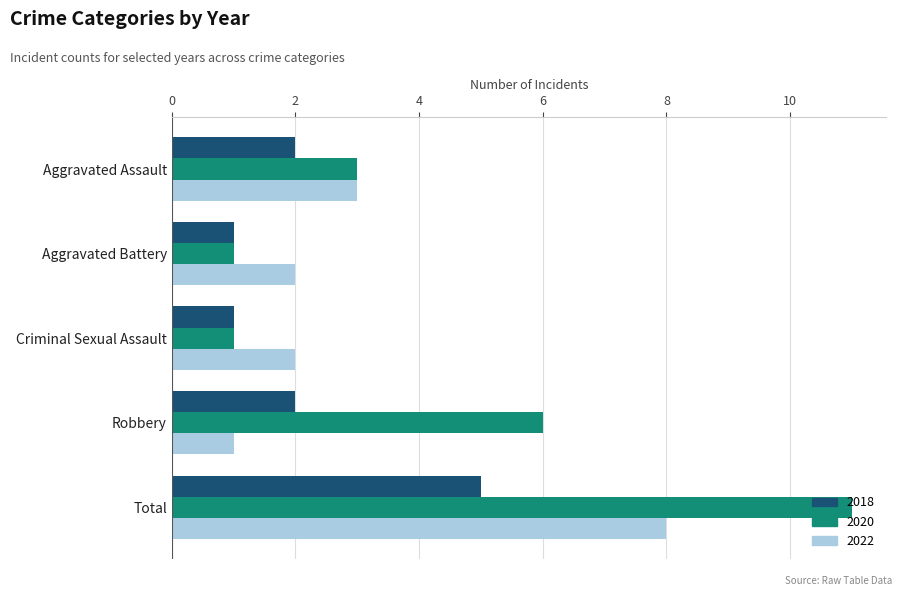

What is the greatest value displayed?

11